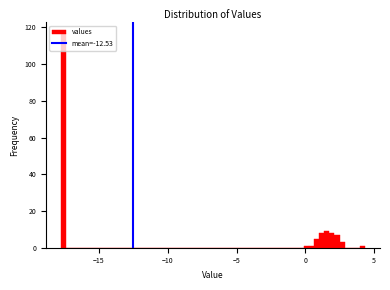

Around what value on the x-axis is the tallest bar? Give the approximate position of its centre, as read against the axis.

-17.5